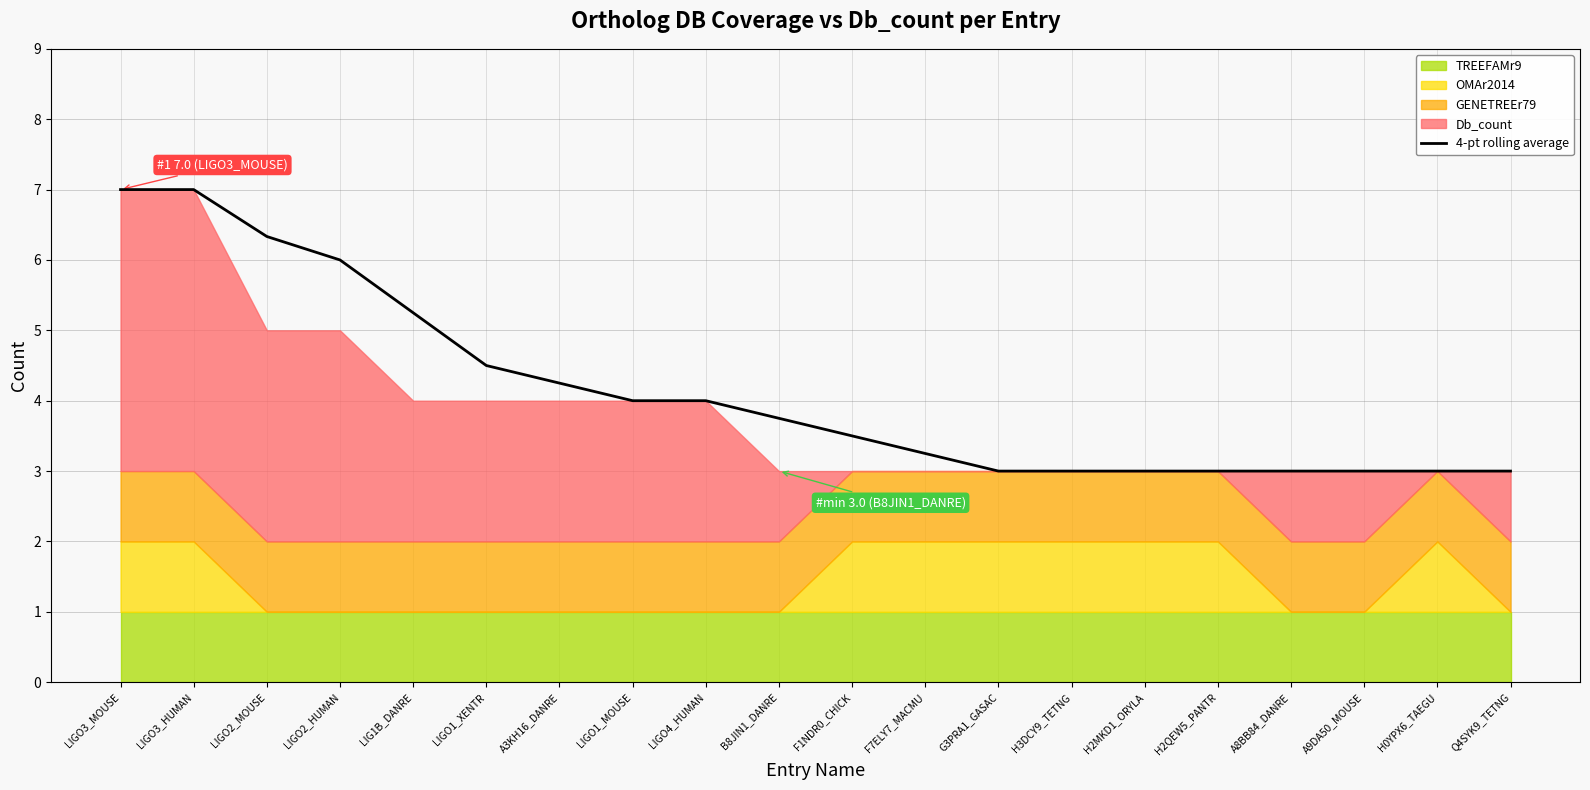

How many categories are shown in the chart?

20